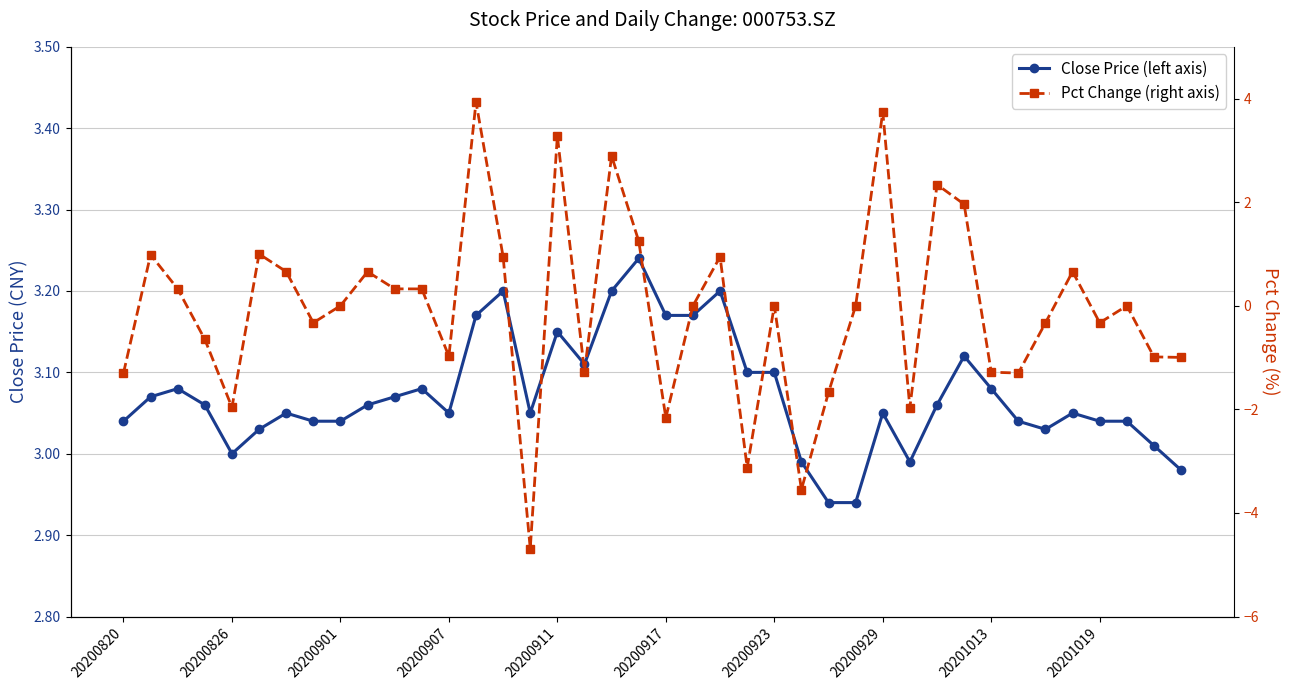

What position from the left is 20200820?

1